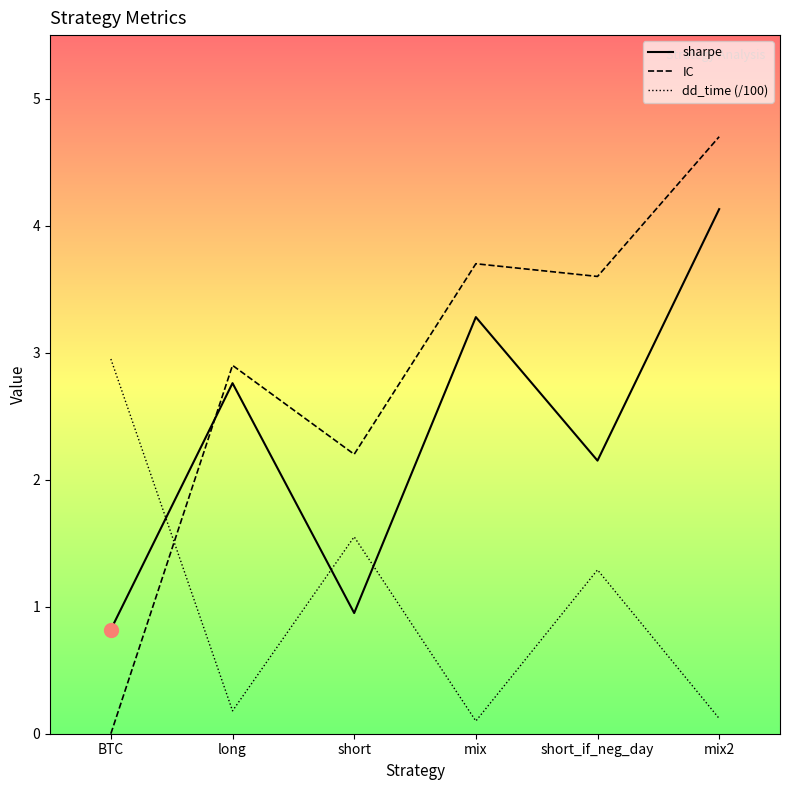

Which series reaches the minimum Y coordinate?

IC